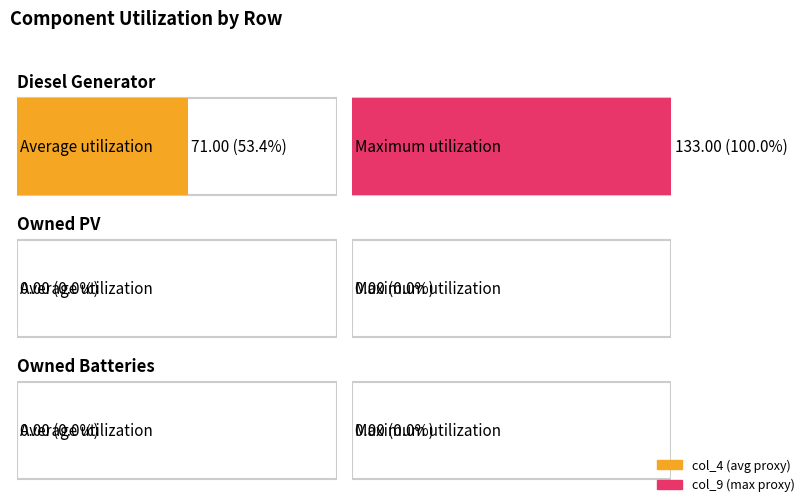

How many col_9 values are between 0 and 133?

3